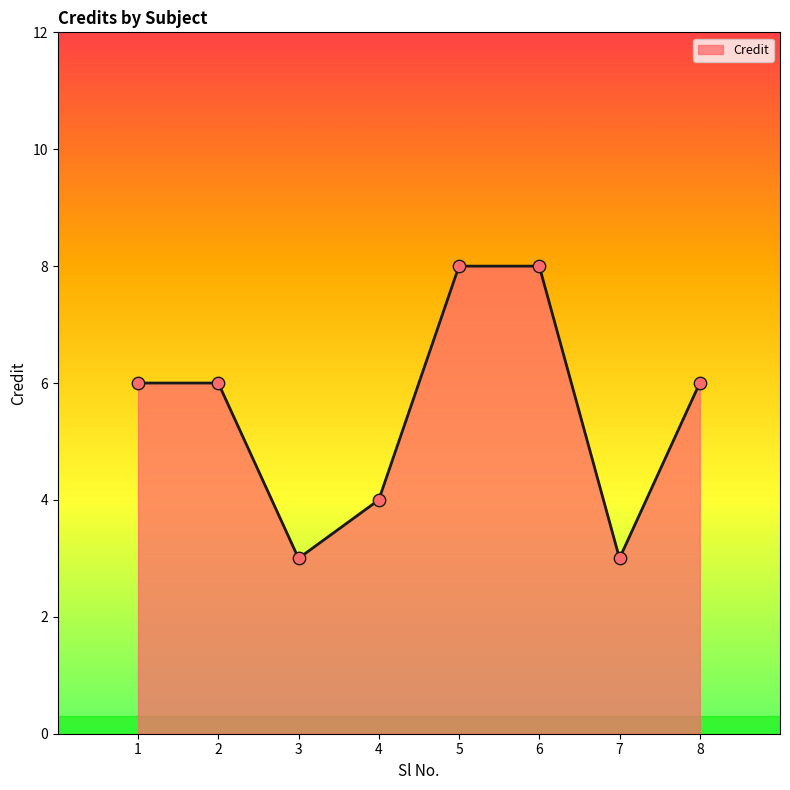

What is the change in value from 4 to 6?

+4